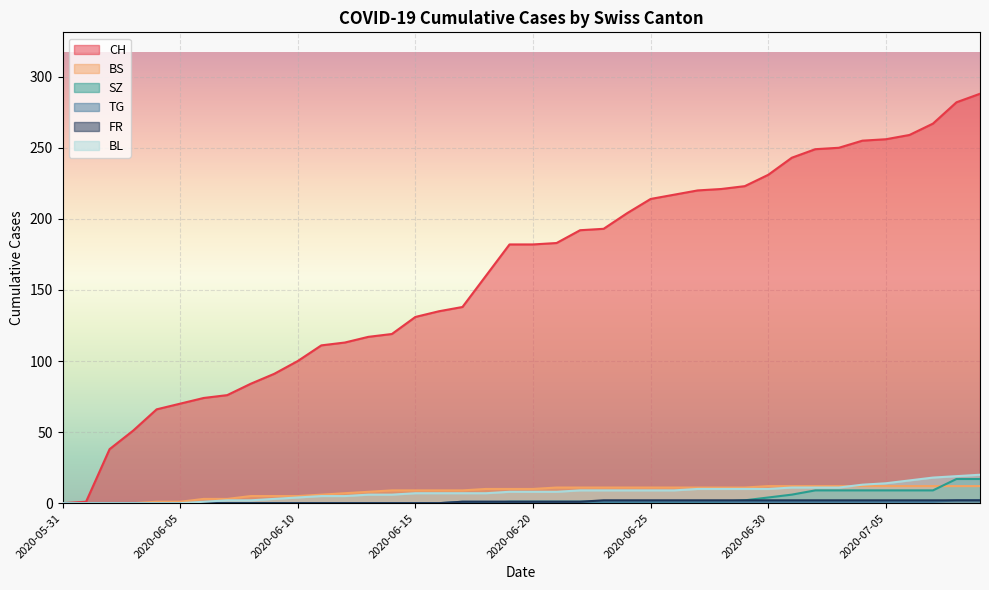

Reading left to right, transcribe all the data shown in this chart.

CH: 2020-05-31=0	2020-06-01=1	2020-06-02=38	2020-06-03=51	2020-06-04=66	2020-06-05=70	2020-06-06=74	2020-06-07=76	2020-06-08=84	2020-06-09=91	2020-06-10=100	2020-06-11=111	2020-06-12=113	2020-06-13=117	2020-06-14=119	2020-06-15=131	2020-06-16=135	2020-06-17=138	2020-06-18=160	2020-06-19=182	2020-06-20=182	2020-06-21=183	2020-06-22=192	2020-06-23=193	2020-06-24=204	2020-06-25=214	2020-06-26=217	2020-06-27=220	2020-06-28=221	2020-06-29=223	2020-06-30=231	2020-07-01=243	2020-07-02=249	2020-07-03=250	2020-07-04=255	2020-07-05=256	2020-07-06=259	2020-07-07=267	2020-07-08=282	2020-07-09=288
BS: 2020-05-31=0	2020-06-01=0	2020-06-02=0	2020-06-03=0	2020-06-04=1	2020-06-05=1	2020-06-06=3	2020-06-07=3	2020-06-08=5	2020-06-09=5	2020-06-10=5	2020-06-11=6	2020-06-12=7	2020-06-13=8	2020-06-14=9	2020-06-15=9	2020-06-16=9	2020-06-17=9	2020-06-18=10	2020-06-19=10	2020-06-20=10	2020-06-21=11	2020-06-22=11	2020-06-23=11	2020-06-24=11	2020-06-25=11	2020-06-26=11	2020-06-27=11	2020-06-28=11	2020-06-29=11	2020-06-30=12	2020-07-01=12	2020-07-02=12	2020-07-03=12	2020-07-04=12	2020-07-05=12	2020-07-06=12	2020-07-07=12	2020-07-08=12	2020-07-09=12
SZ: 2020-05-31=0	2020-06-01=0	2020-06-02=0	2020-06-03=0	2020-06-04=0	2020-06-05=0	2020-06-06=0	2020-06-07=0	2020-06-08=0	2020-06-09=0	2020-06-10=0	2020-06-11=0	2020-06-12=0	2020-06-13=0	2020-06-14=0	2020-06-15=0	2020-06-16=0	2020-06-17=0	2020-06-18=0	2020-06-19=1	2020-06-20=1	2020-06-21=1	2020-06-22=1	2020-06-23=1	2020-06-24=1	2020-06-25=1	2020-06-26=1	2020-06-27=1	2020-06-28=1	2020-06-29=2	2020-06-30=4	2020-07-01=6	2020-07-02=9	2020-07-03=9	2020-07-04=9	2020-07-05=9	2020-07-06=9	2020-07-07=9	2020-07-08=17	2020-07-09=17
TG: 2020-05-31=0	2020-06-01=0	2020-06-02=0	2020-06-03=0	2020-06-04=0	2020-06-05=0	2020-06-06=0	2020-06-07=0	2020-06-08=0	2020-06-09=0	2020-06-10=0	2020-06-11=0	2020-06-12=0	2020-06-13=0	2020-06-14=0	2020-06-15=0	2020-06-16=0	2020-06-17=1	2020-06-18=1	2020-06-19=1	2020-06-20=1	2020-06-21=1	2020-06-22=1	2020-06-23=1	2020-06-24=1	2020-06-25=1	2020-06-26=1	2020-06-27=1	2020-06-28=1	2020-06-29=1	2020-06-30=1	2020-07-01=1	2020-07-02=1	2020-07-03=1	2020-07-04=1	2020-07-05=1	2020-07-06=1	2020-07-07=1	2020-07-08=2	2020-07-09=2
FR: 2020-05-31=0	2020-06-01=0	2020-06-02=0	2020-06-03=0	2020-06-04=0	2020-06-05=0	2020-06-06=0	2020-06-07=0	2020-06-08=0	2020-06-09=0	2020-06-10=0	2020-06-11=0	2020-06-12=0	2020-06-13=0	2020-06-14=0	2020-06-15=0	2020-06-16=0	2020-06-17=1	2020-06-18=1	2020-06-19=1	2020-06-20=1	2020-06-21=1	2020-06-22=1	2020-06-23=2	2020-06-24=2	2020-06-25=2	2020-06-26=2	2020-06-27=2	2020-06-28=2	2020-06-29=2	2020-06-30=2	2020-07-01=2	2020-07-02=2	2020-07-03=2	2020-07-04=2	2020-07-05=2	2020-07-06=2	2020-07-07=2	2020-07-08=2	2020-07-09=2
BL: 2020-05-31=0	2020-06-01=0	2020-06-02=0	2020-06-03=0	2020-06-04=0	2020-06-05=0	2020-06-06=1	2020-06-07=2	2020-06-08=2	2020-06-09=3	2020-06-10=4	2020-06-11=5	2020-06-12=5	2020-06-13=6	2020-06-14=6	2020-06-15=7	2020-06-16=7	2020-06-17=7	2020-06-18=7	2020-06-19=8	2020-06-20=8	2020-06-21=8	2020-06-22=9	2020-06-23=9	2020-06-24=9	2020-06-25=9	2020-06-26=9	2020-06-27=10	2020-06-28=10	2020-06-29=10	2020-06-30=10	2020-07-01=11	2020-07-02=11	2020-07-03=11	2020-07-04=13	2020-07-05=14	2020-07-06=16	2020-07-07=18	2020-07-08=19	2020-07-09=20